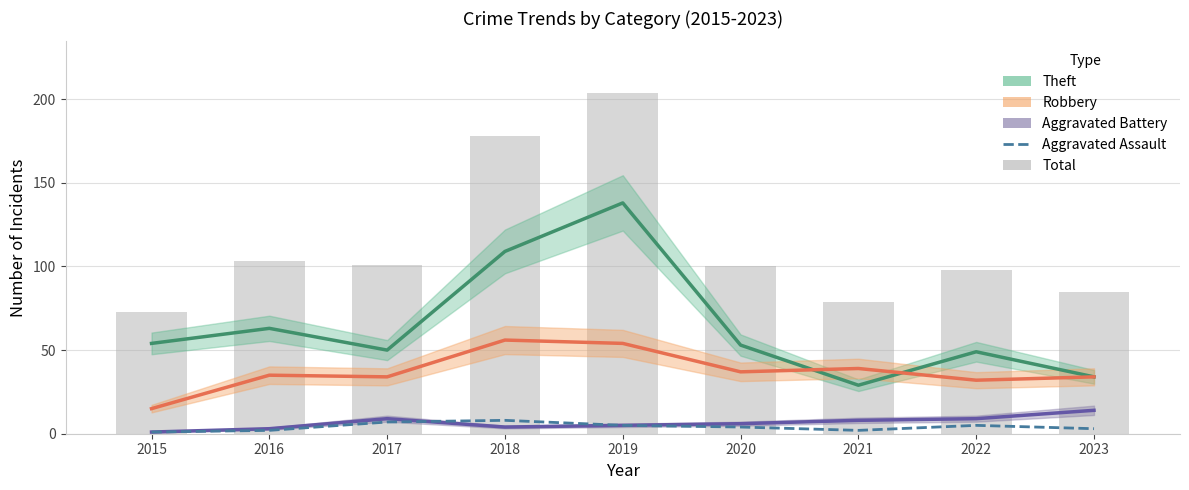

How many categories are shown in the chart?

9